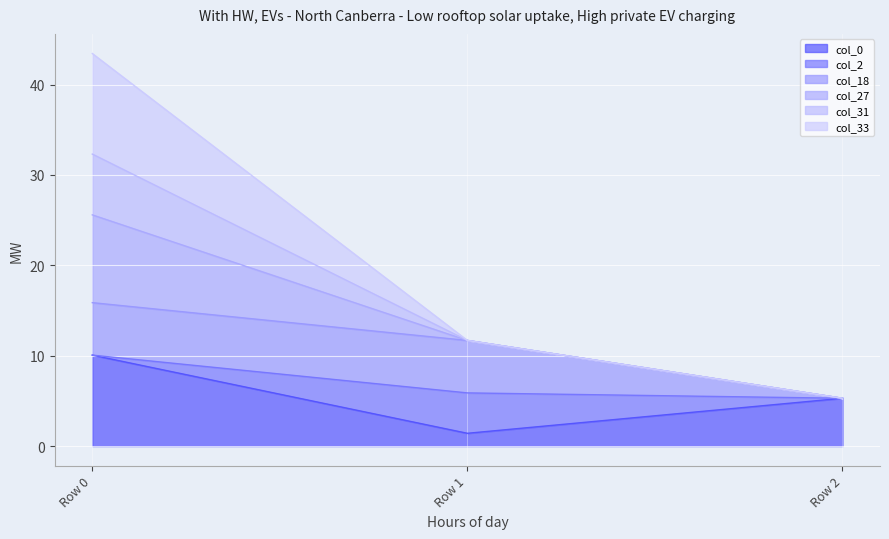

Between Row 1 and Row 2, which series saw the biggest shift?

col_31